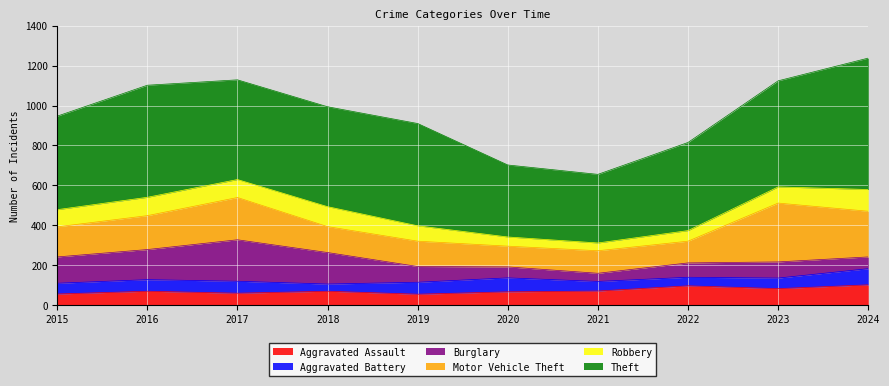

How many interior local valleys does the Theft series have?

2